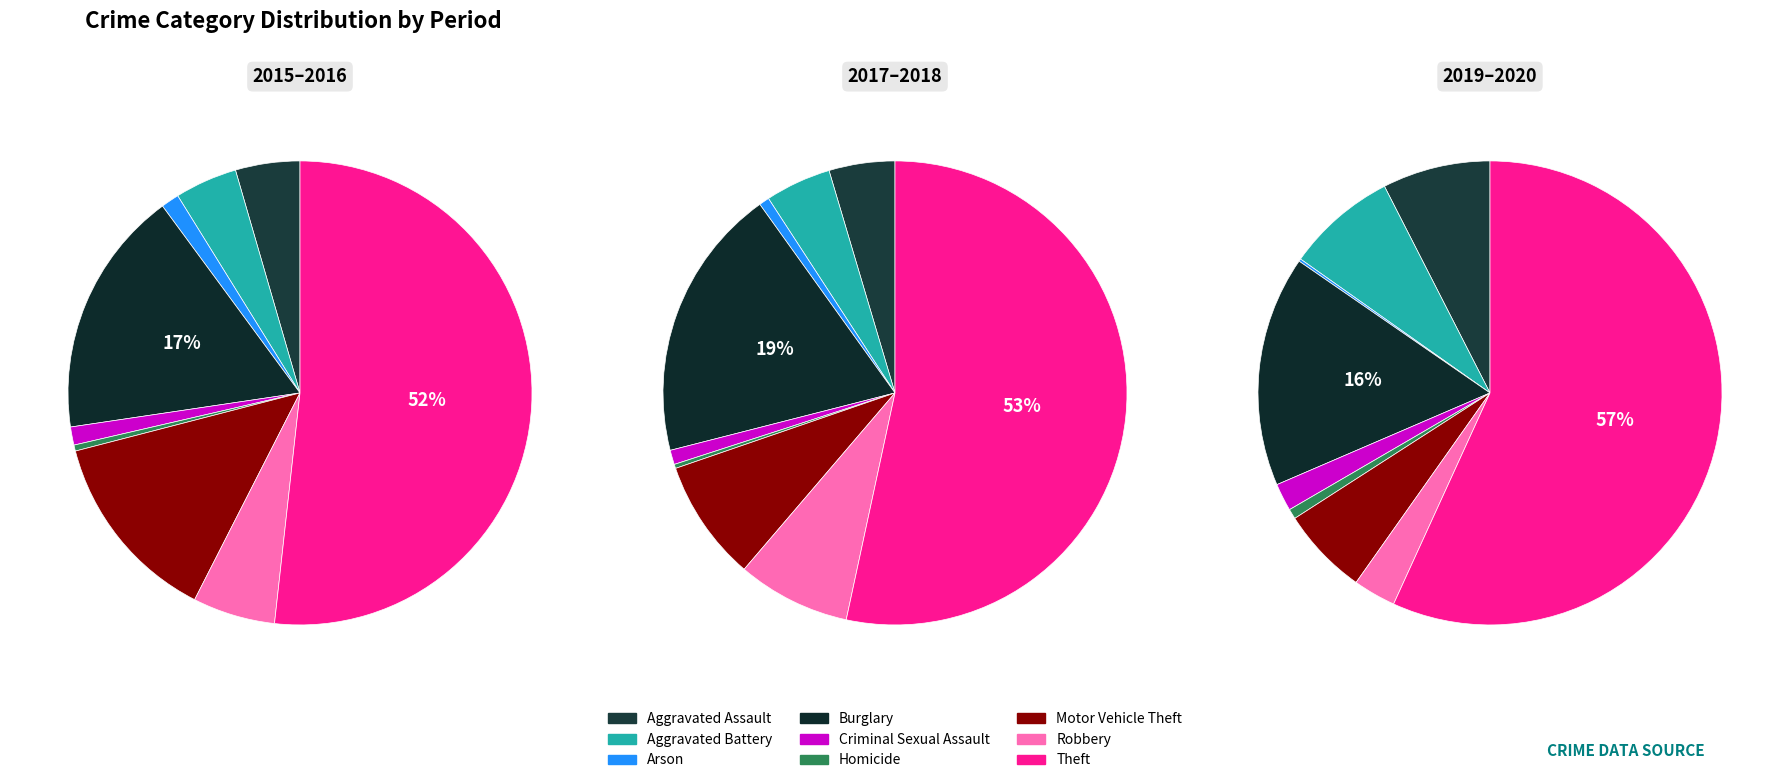

What portion of the pie excludes Homicide?

99.7%